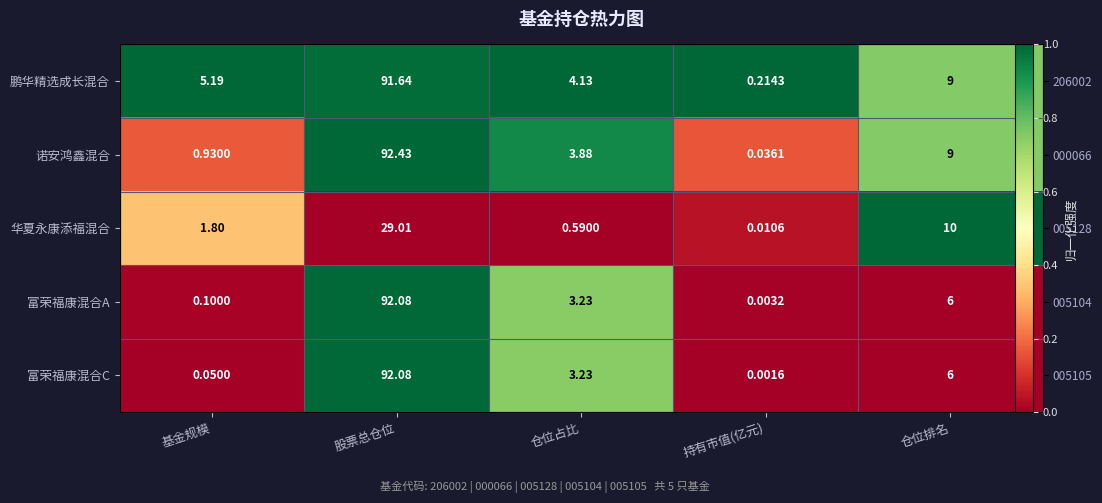

Rank the categories by 富荣福康混合A value from highest to lowest.

股票总仓位, 仓位占比, 基金规模, 持有市值(亿元), 仓位排名